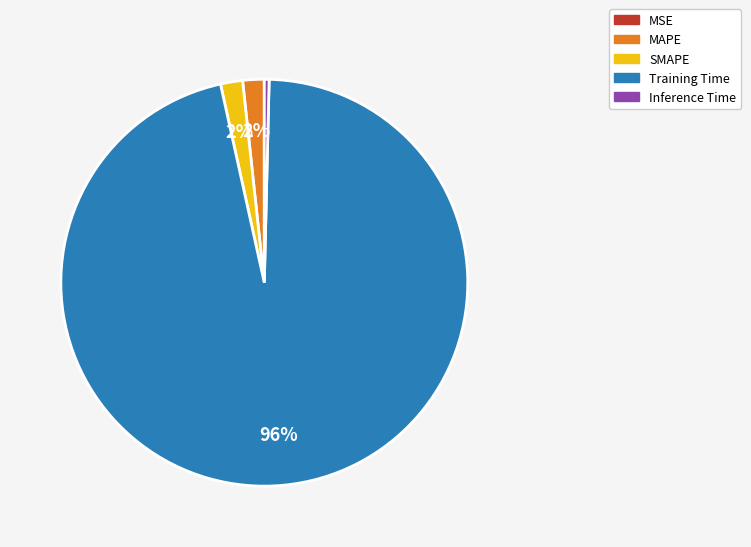

Is the sum of Training Time and MAPE greater than half?

Yes